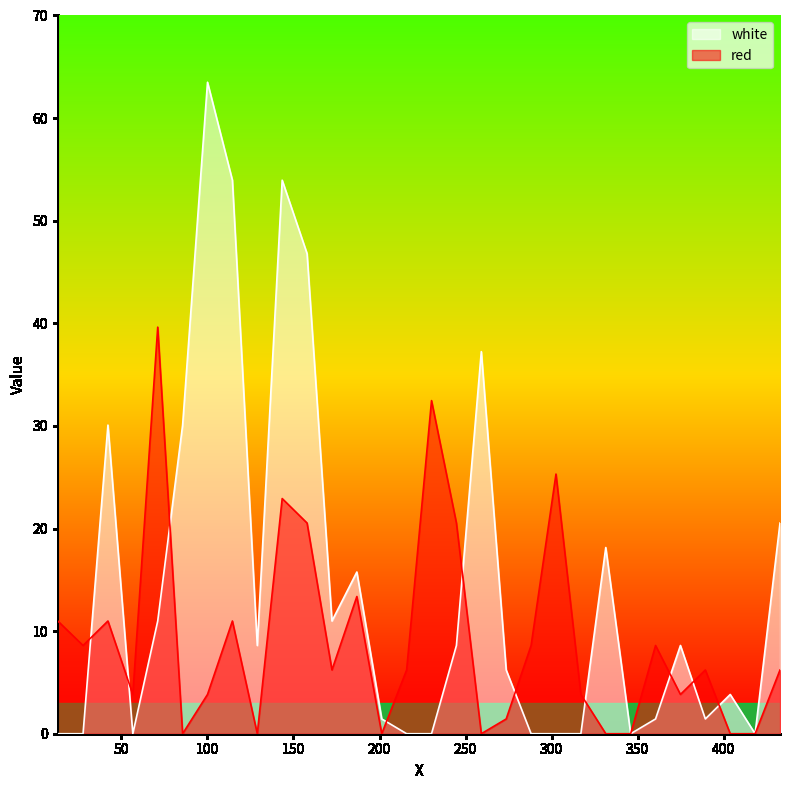

Does the chart display data point markers on the line(s)?

No